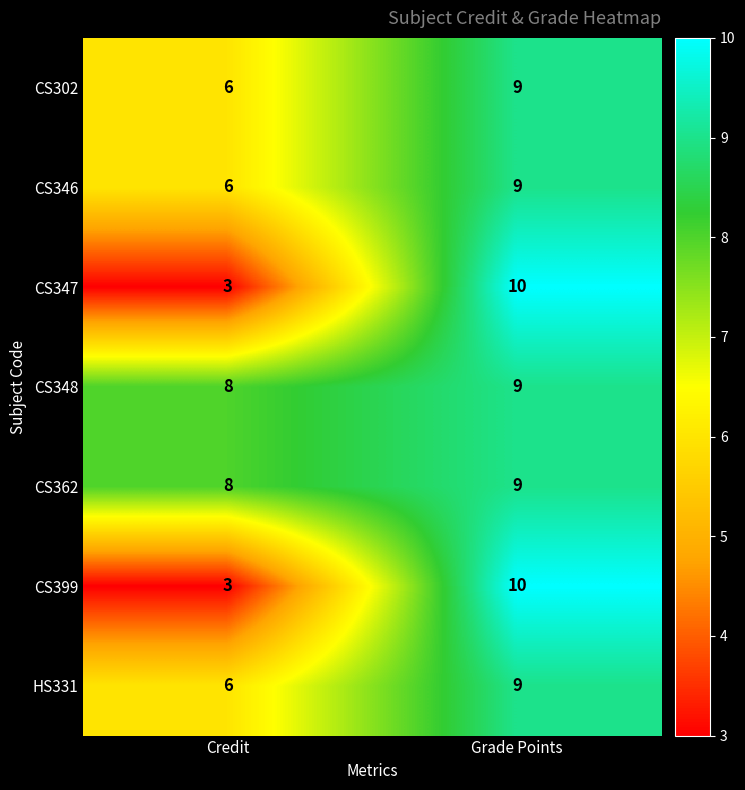

What is the minimum value shown in the chart?

3